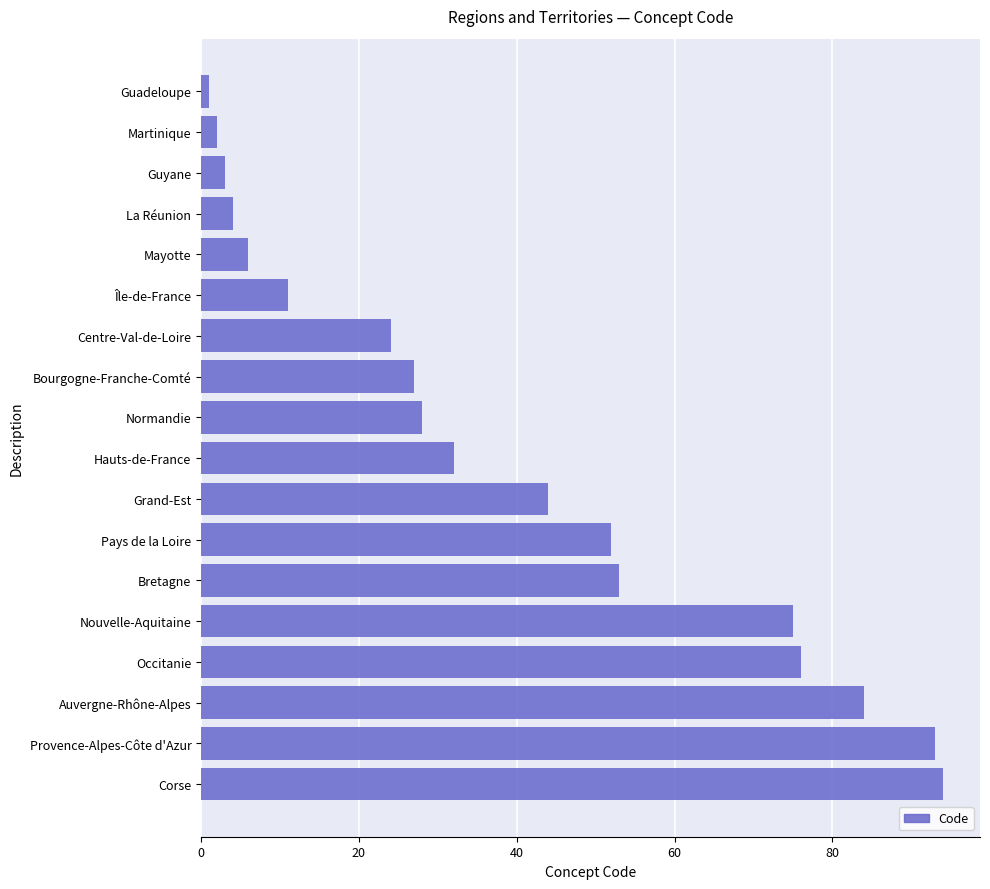

What is the change in value from Bretagne to Nouvelle-Aquitaine?

+22